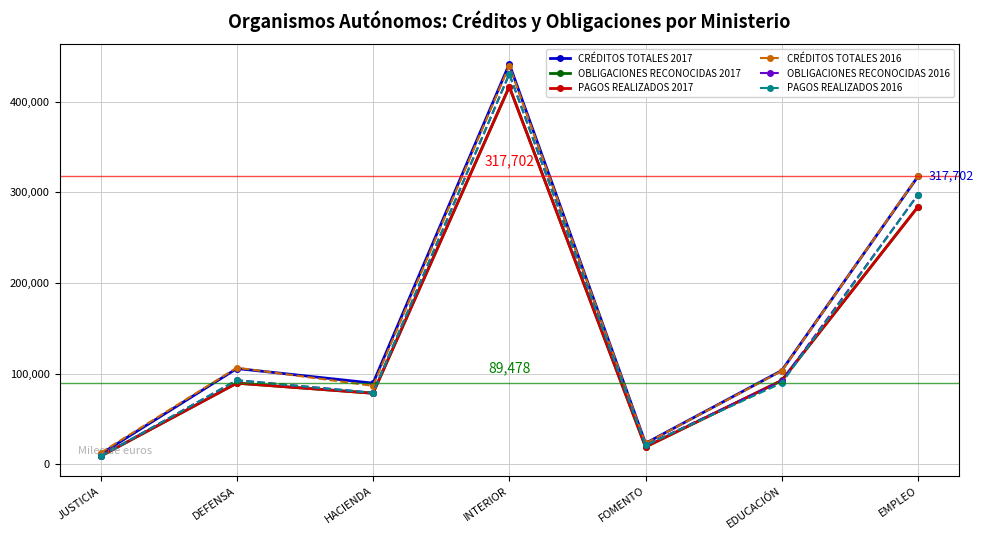

What is the sum of the PAGOS REALIZADOS 2016 values at EMPLEO and DEFENSA?

390202